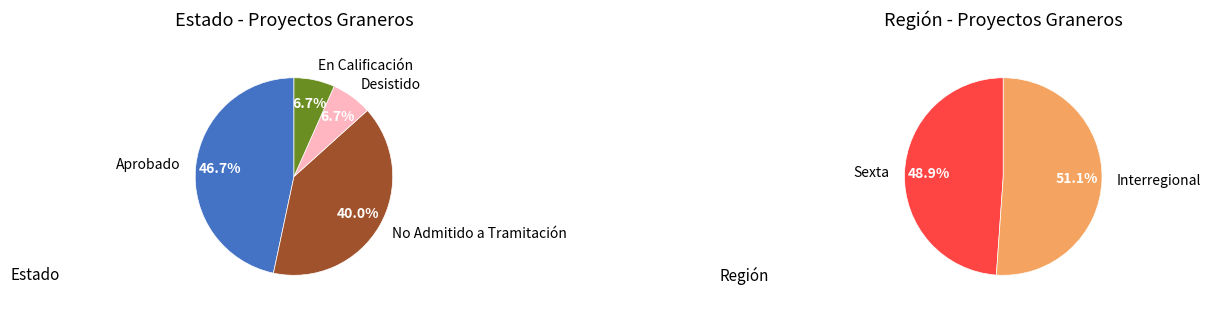

To the nearest percent, what is the difference between the Desistido and Aprobado slice percentages?

40%